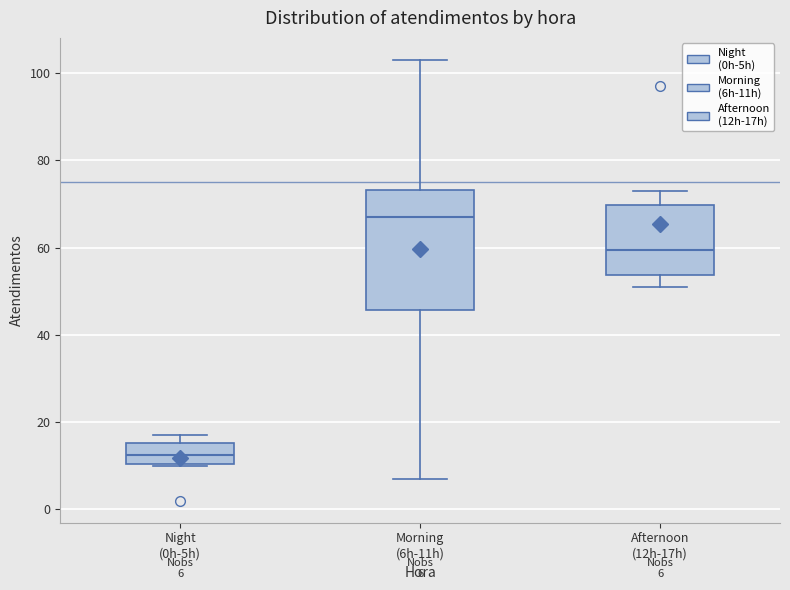

Which box's median line is the highest?

Morning (6h-11h)